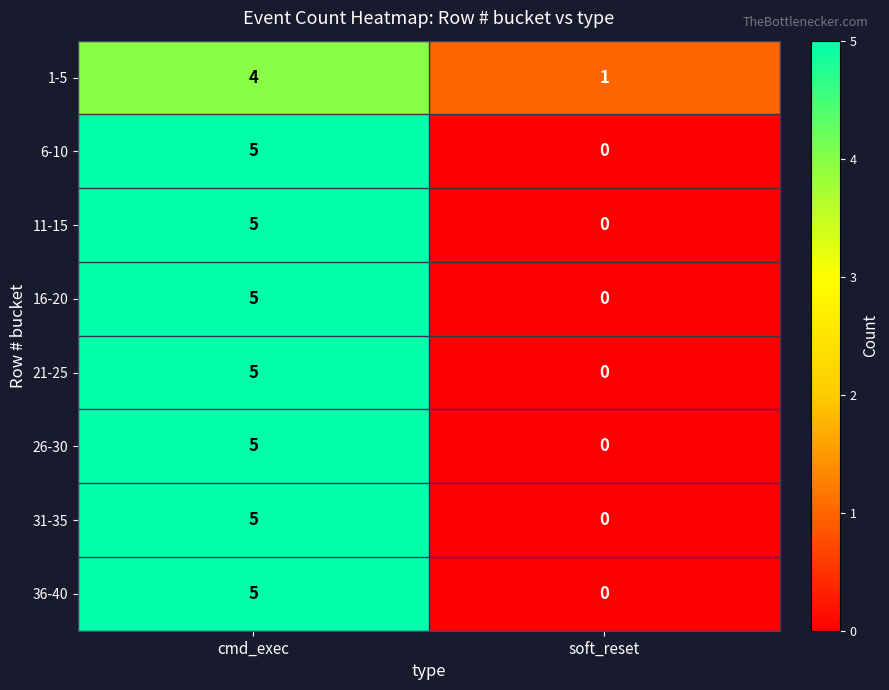

Reading left to right, list all the values displayed in this chart.

1-5: cmd_exec=4	soft_reset=1
6-10: cmd_exec=5	soft_reset=0
11-15: cmd_exec=5	soft_reset=0
16-20: cmd_exec=5	soft_reset=0
21-25: cmd_exec=5	soft_reset=0
26-30: cmd_exec=5	soft_reset=0
31-35: cmd_exec=5	soft_reset=0
36-40: cmd_exec=5	soft_reset=0